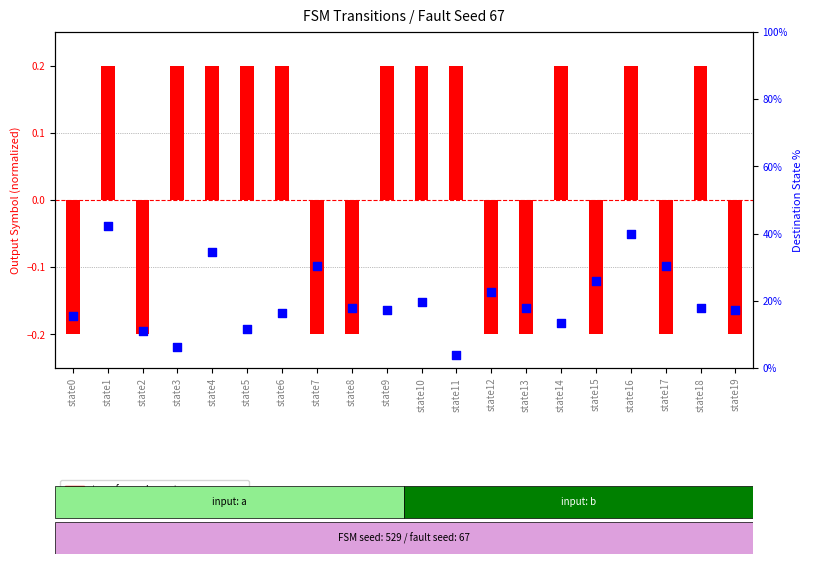

Which series reaches the minimum Y coordinate?

transformed count